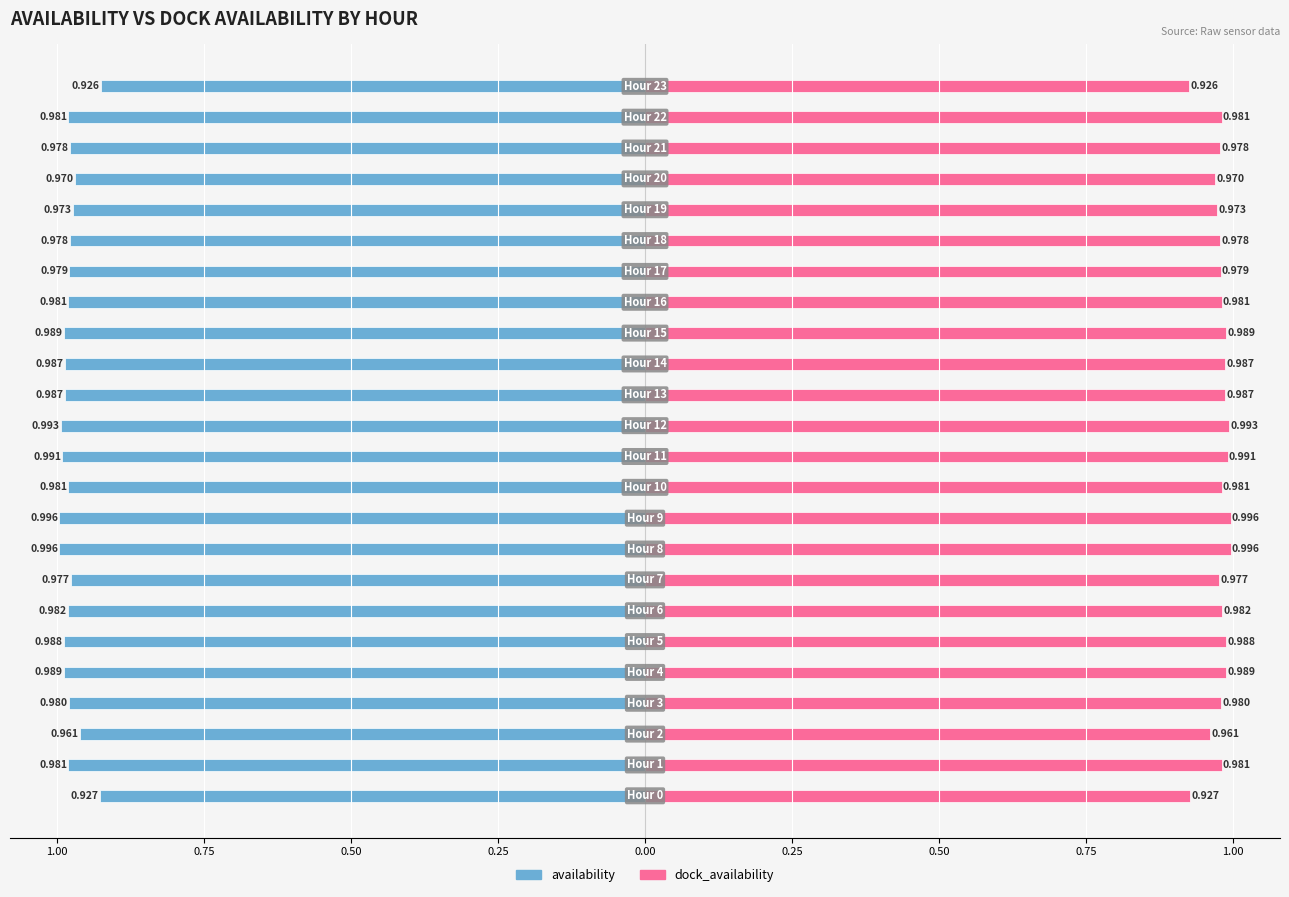

Reading left to right, transcribe all the data shown in this chart.

availability: -0.9	-1.0	-1.0	-1.0	-1.0	-1.0	-1.0	-1.0	-1.0	-1.0	-1.0	-1.0	-1.0	-1.0	-1.0	-1.0	-1.0	-1.0	-1.0	-1.0	-1.0	-1.0	-1.0	-0.9
dock_availability: 0.9	1.0	1.0	1.0	1.0	1.0	1.0	1.0	1.0	1.0	1.0	1.0	1.0	1.0	1.0	1.0	1.0	1.0	1.0	1.0	1.0	1.0	1.0	0.9